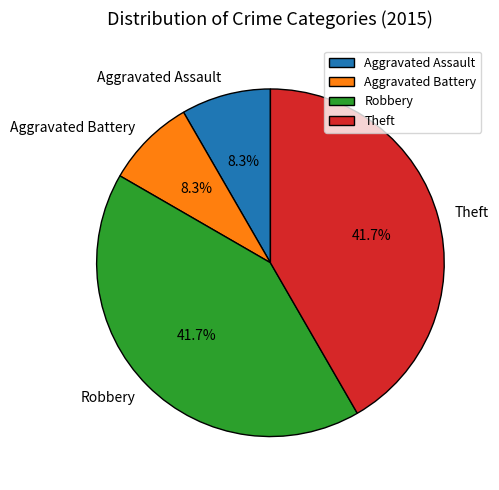

What percentage is NOT represented by Aggravated Battery?

91.7%